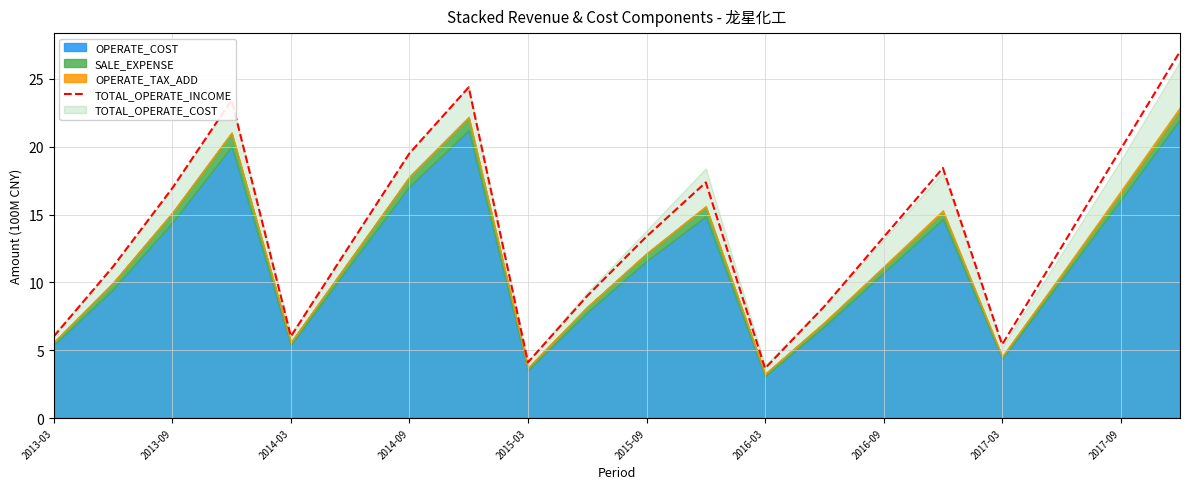

How many interior local peaks (higher than both neighbors) does the data have?

4